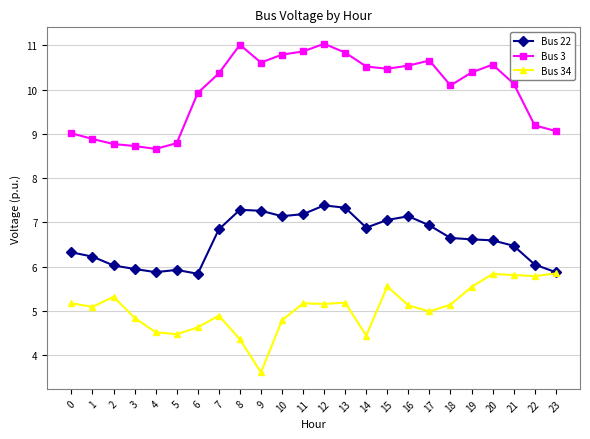

True or false: Bus 34 has more than 1 points higher than both neighbors.

True